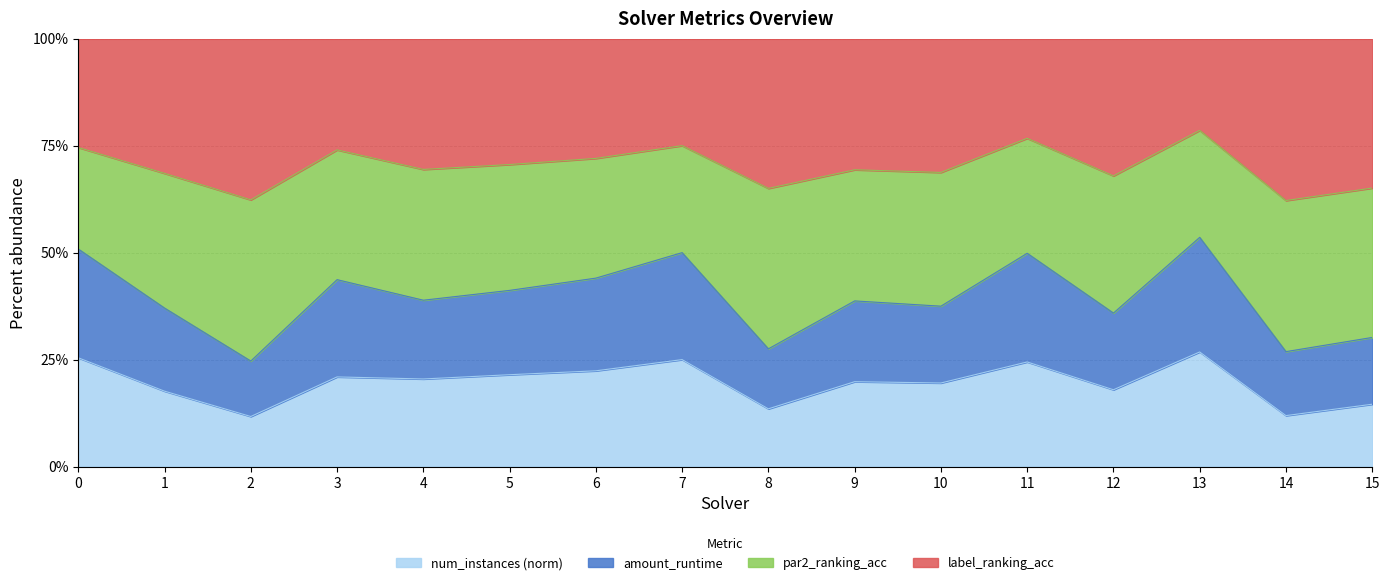

How many interior local peaks does the num_instances_norm series have?

5